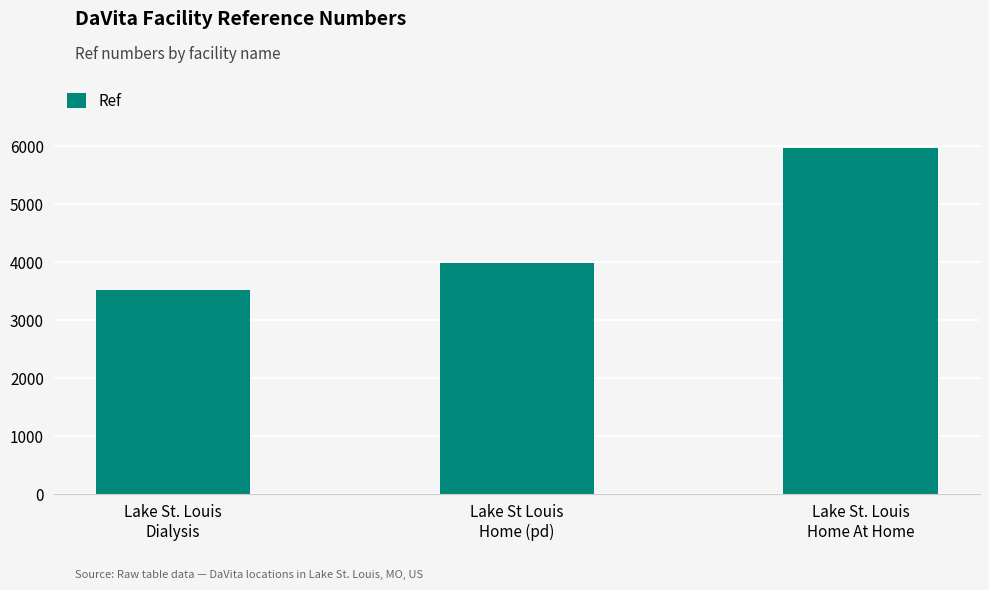

What is the label of the 1st bar from the left?

Lake St. Louis
Dialysis